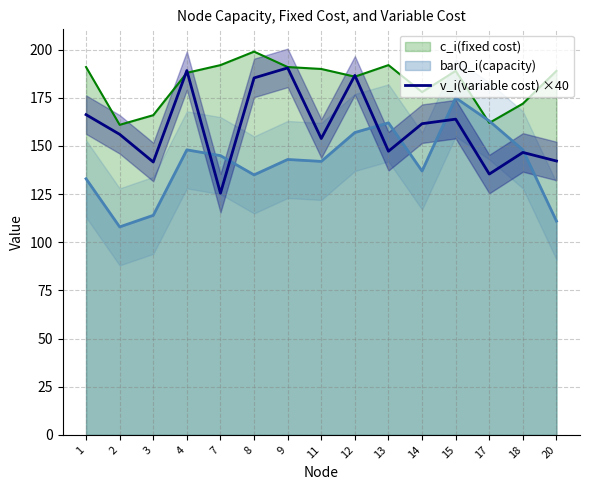

Reading left to right, transcribe all the data shown in this chart.

1=166.3	2=156.1	3=141.7	4=189.2	7=125.5	8=185.3	9=190.5	11=153.9	12=186.7	13=147.3	14=161.6	15=163.9	17=135.4	18=146.7	20=142.2